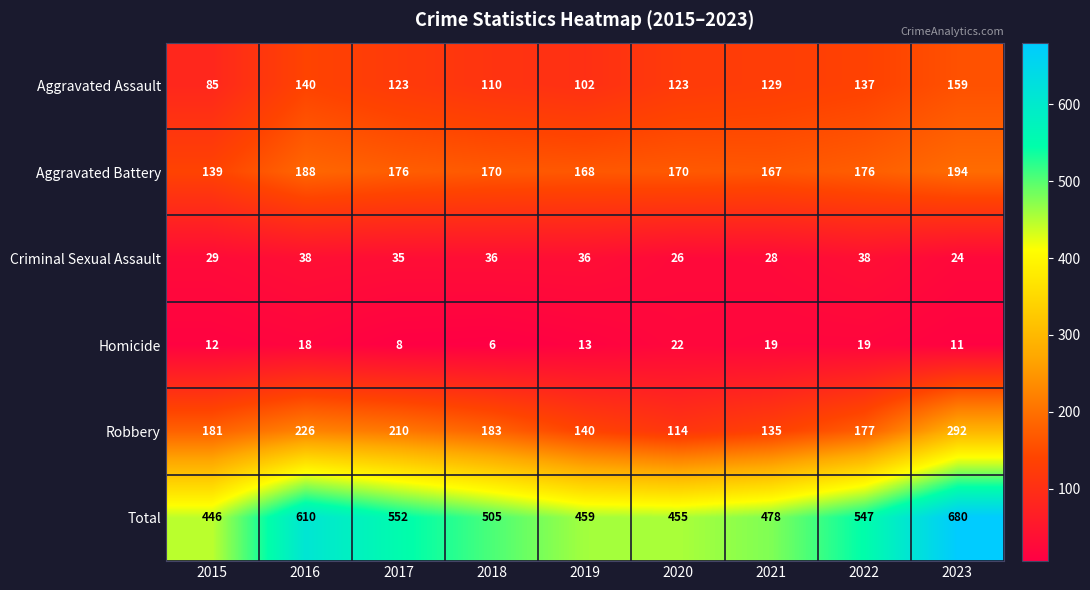

Which series changed the most between 2017 and 2020?

Total